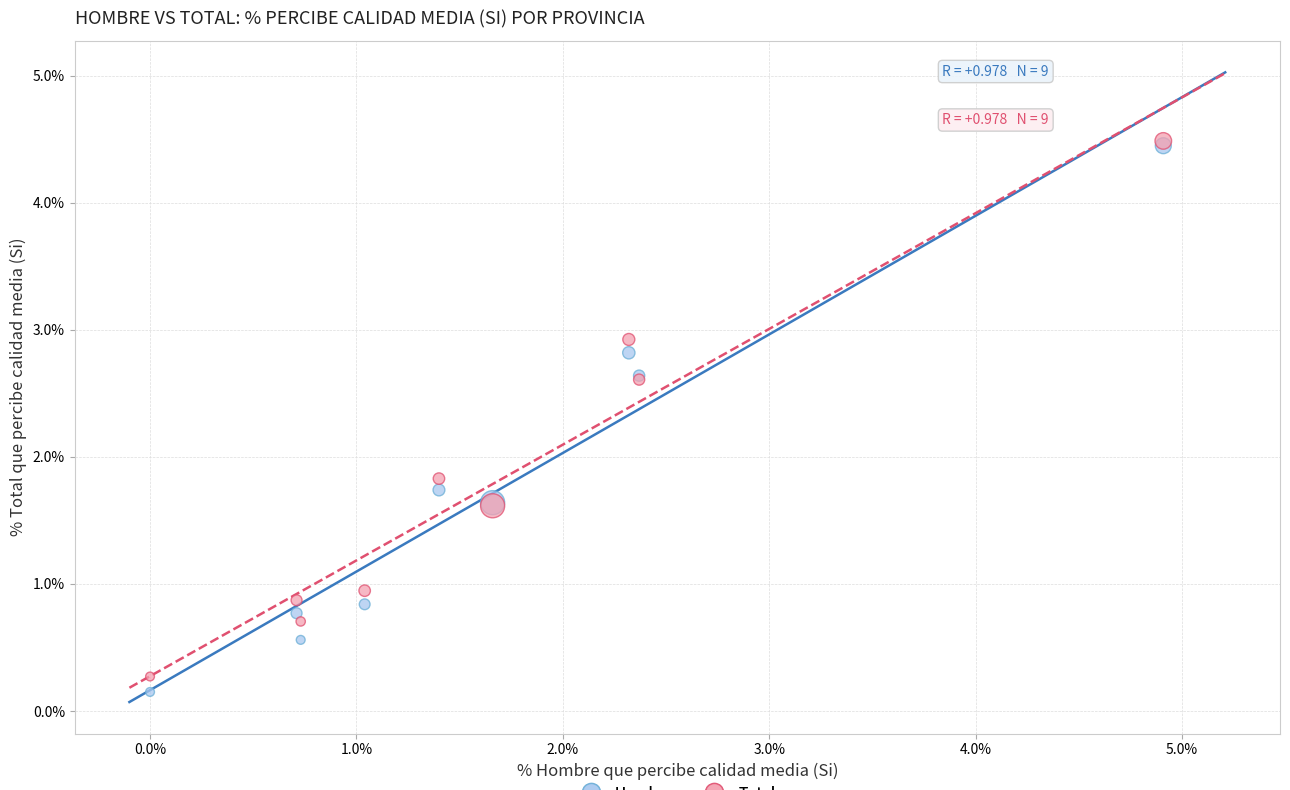

What are all the series names shown in the legend?

Hombre, Total